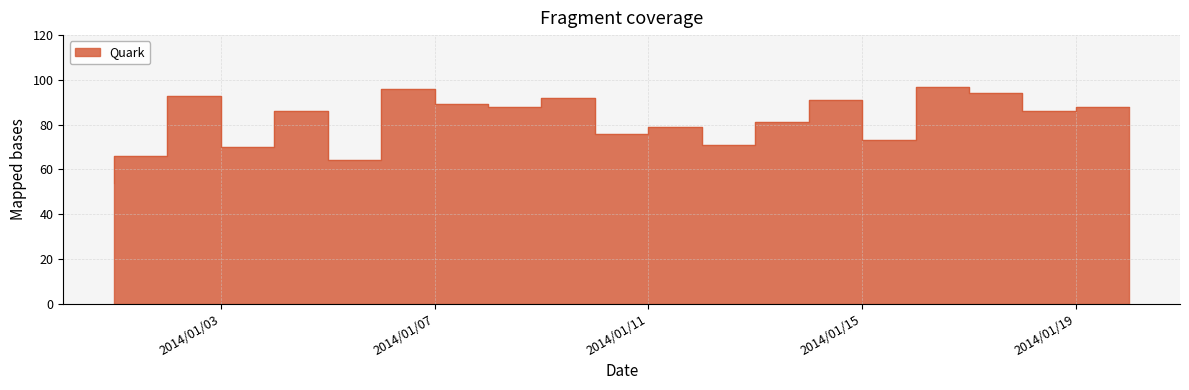

Does the chart display data point markers on the line(s)?

No